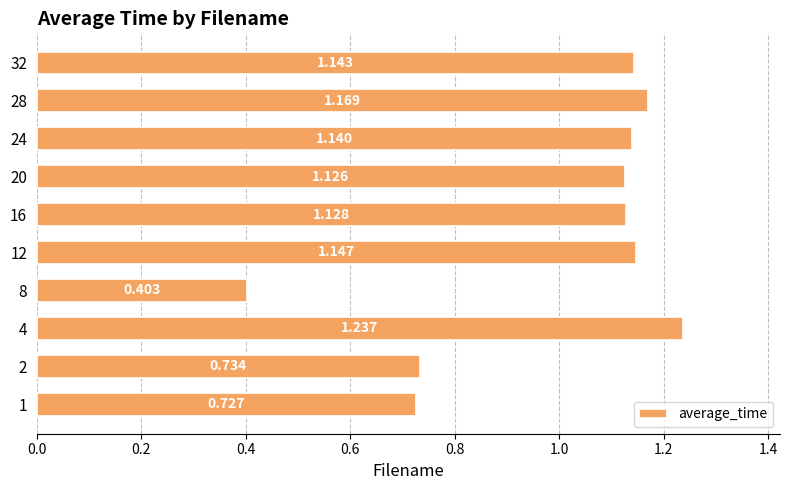

What is the smallest value displayed?

0.4